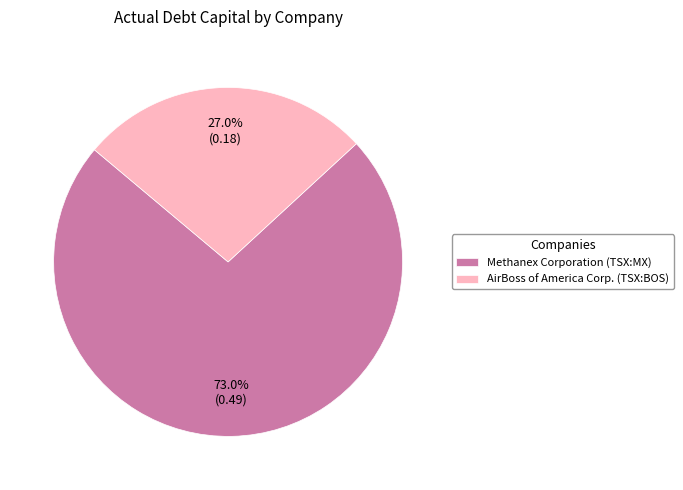

Which slice represents more than half of the pie?

Methanex Corporation (TSX:MX)